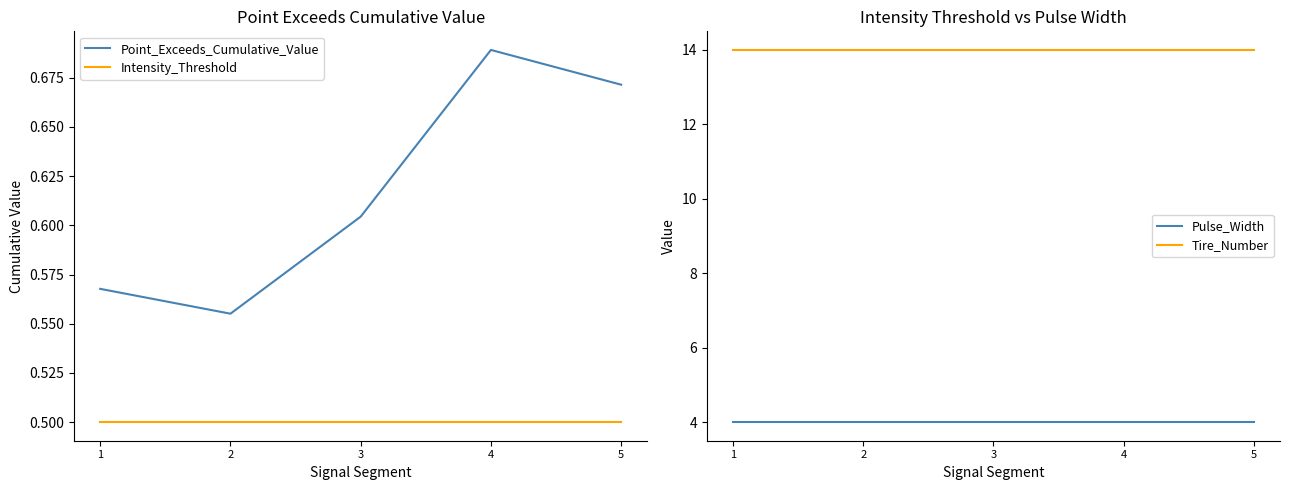

What is the highest value of the Tire_Number series?

14